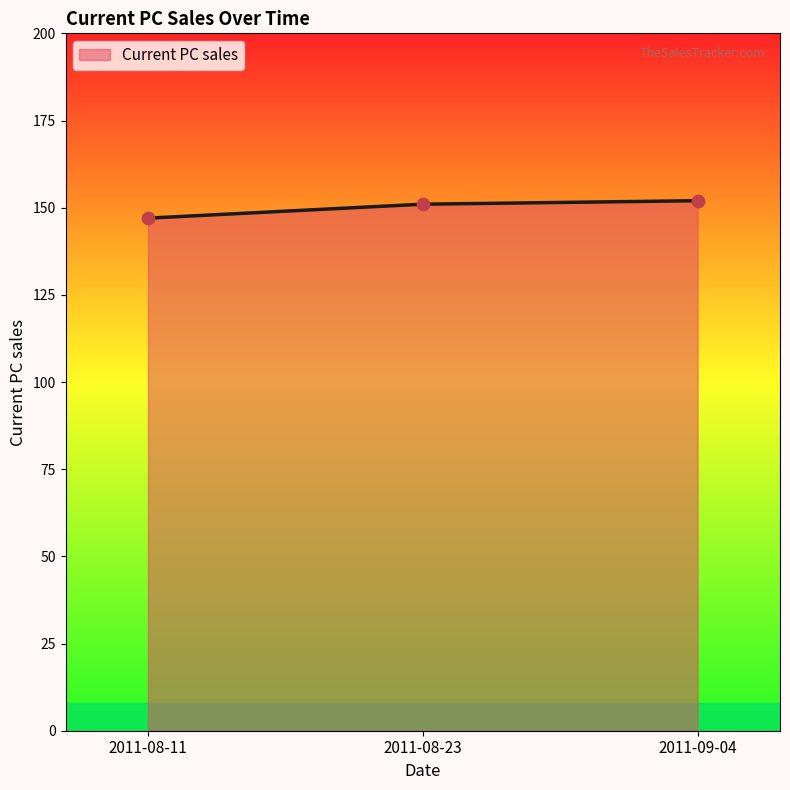

Which has a higher value, 2011-08-23 or 2011-08-11?

2011-08-23